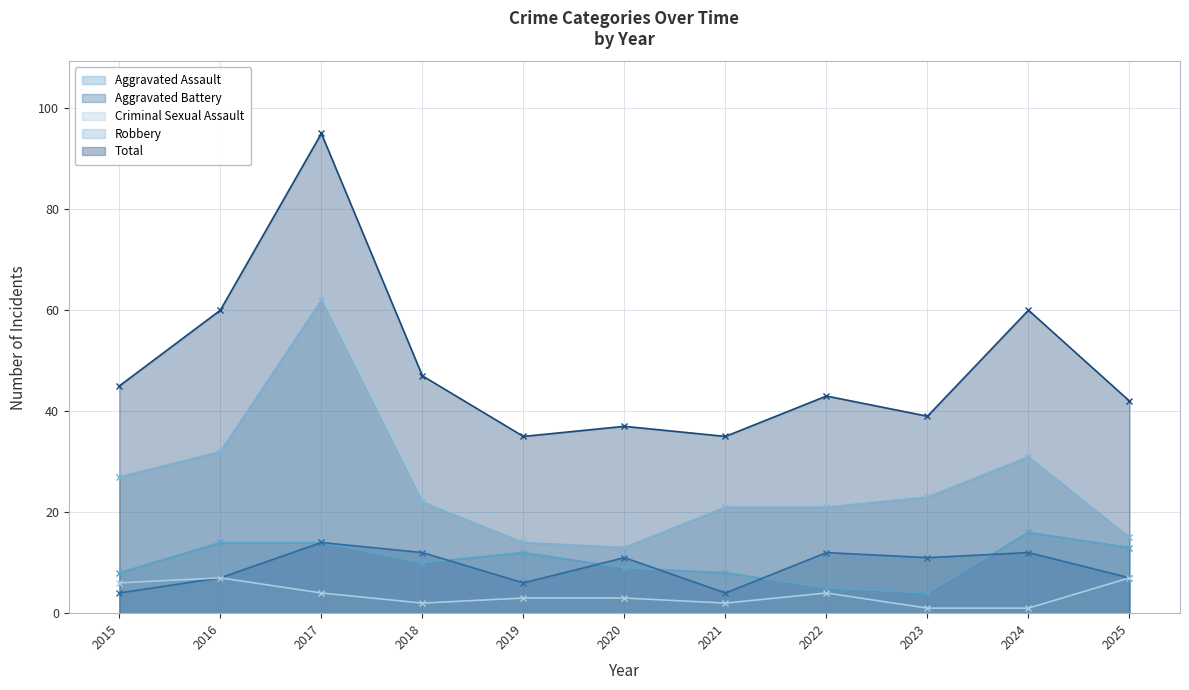

What is the sum of the Aggravated Battery values at 2022 and 2020?

23